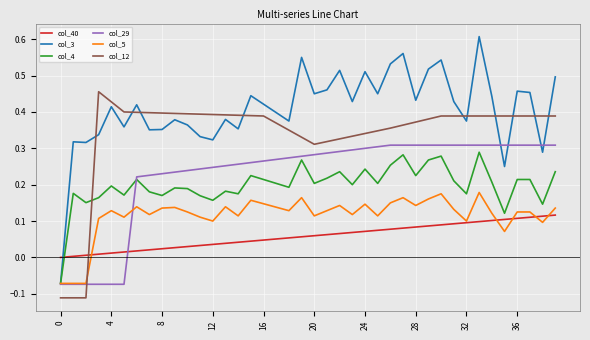

Does the chart display data point markers on the line(s)?

No